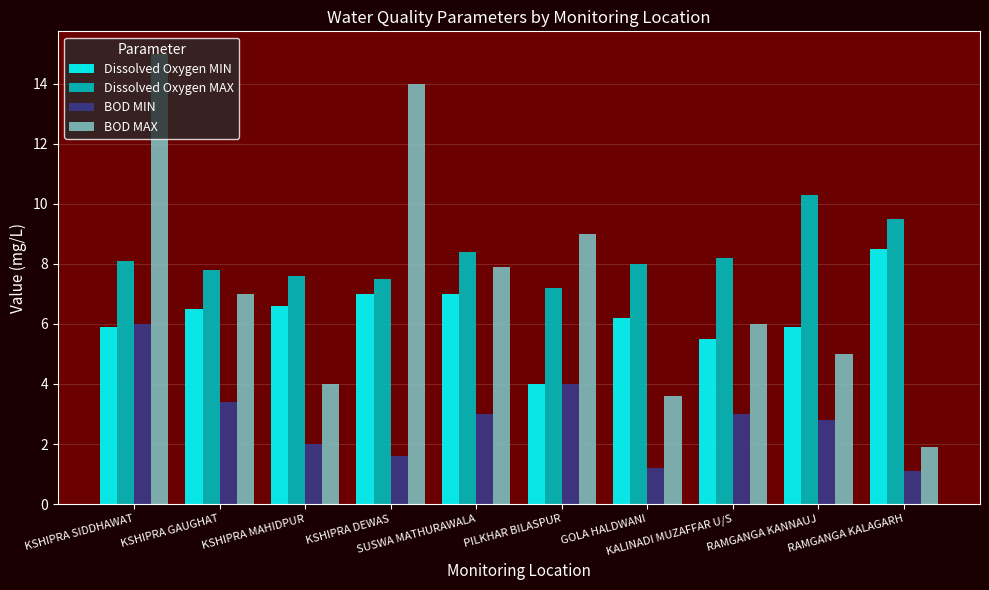

Which series has the largest total across all categories?

Dissolved Oxygen MAX